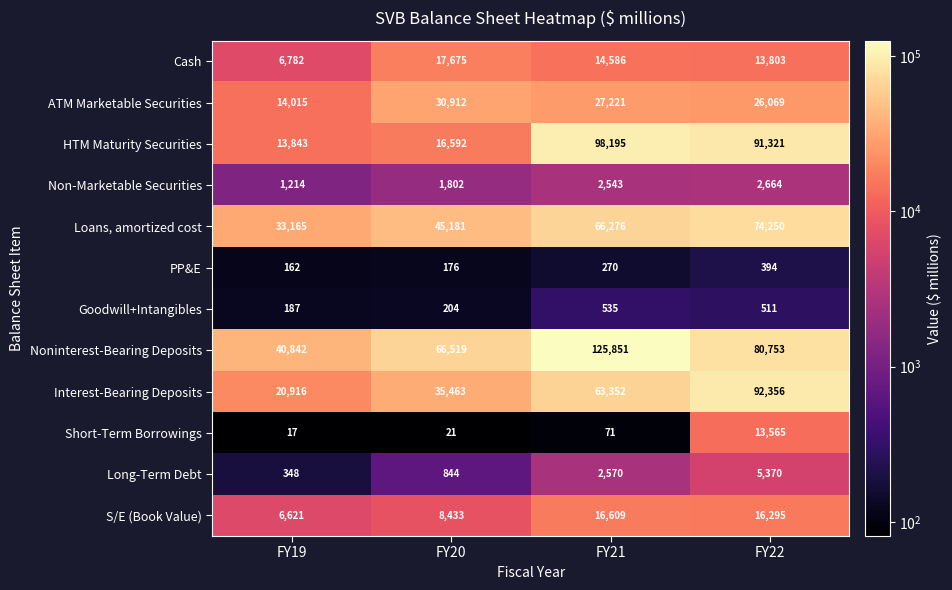

What is the average value of the Noninterest-Bearing Deposits series?

78491